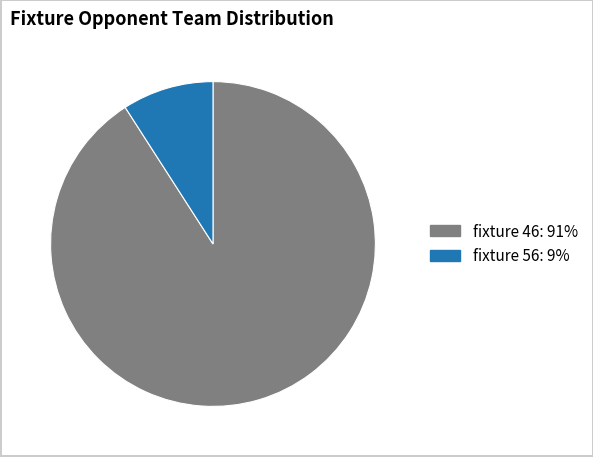

Is there any slice that represents more than half of the pie?

Yes